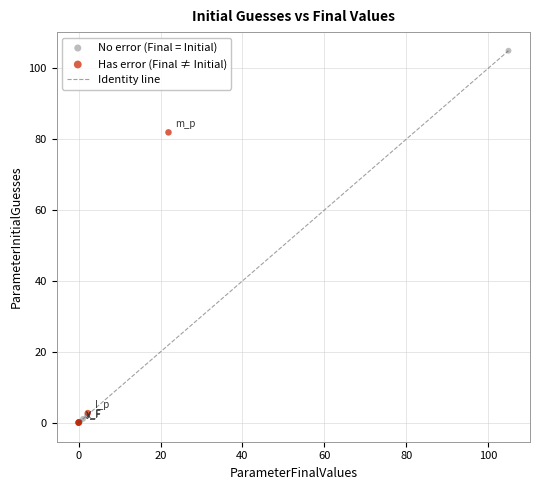

Which series reaches the maximum Y coordinate?

No error (Final = Initial)